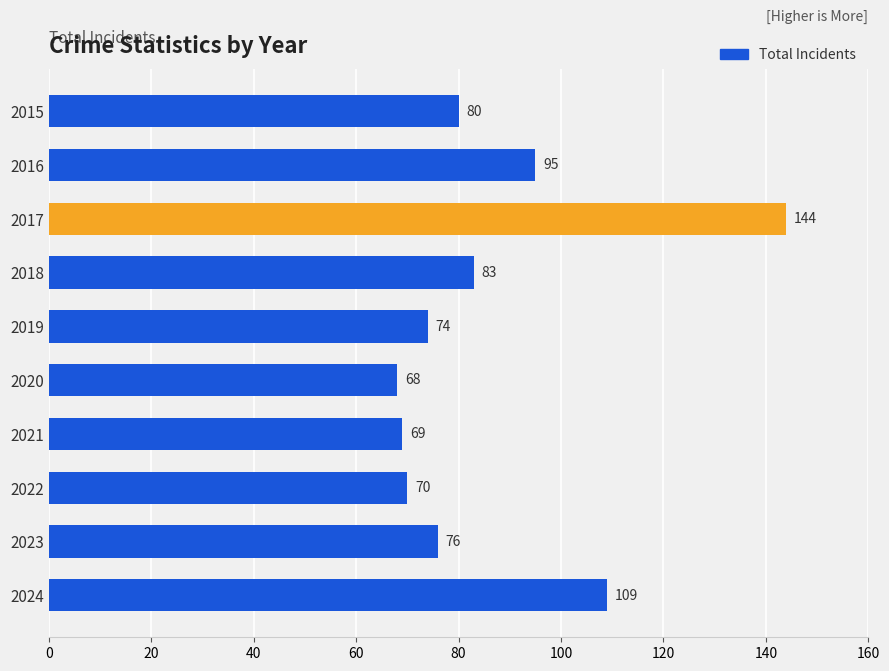

How many distinct data groups are displayed?

1